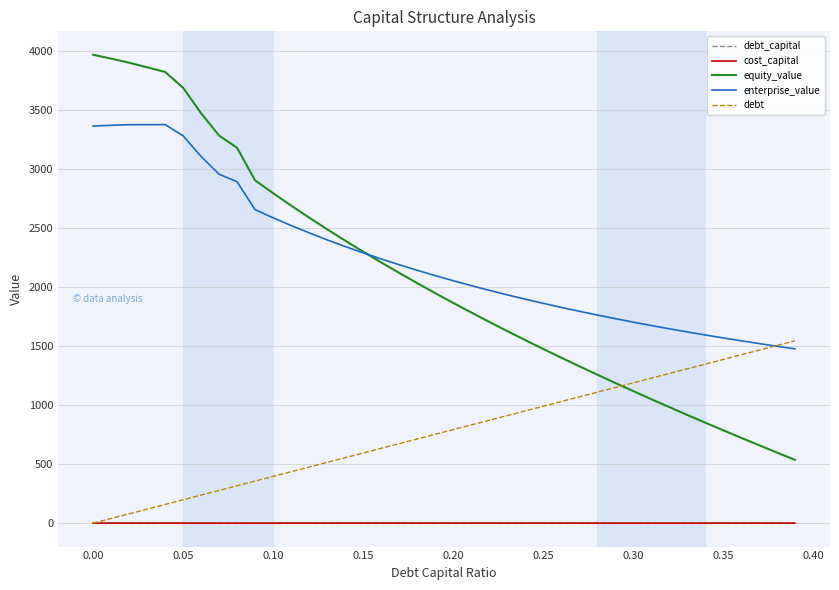

What is the highest value of the enterprise_value series?

3378.6